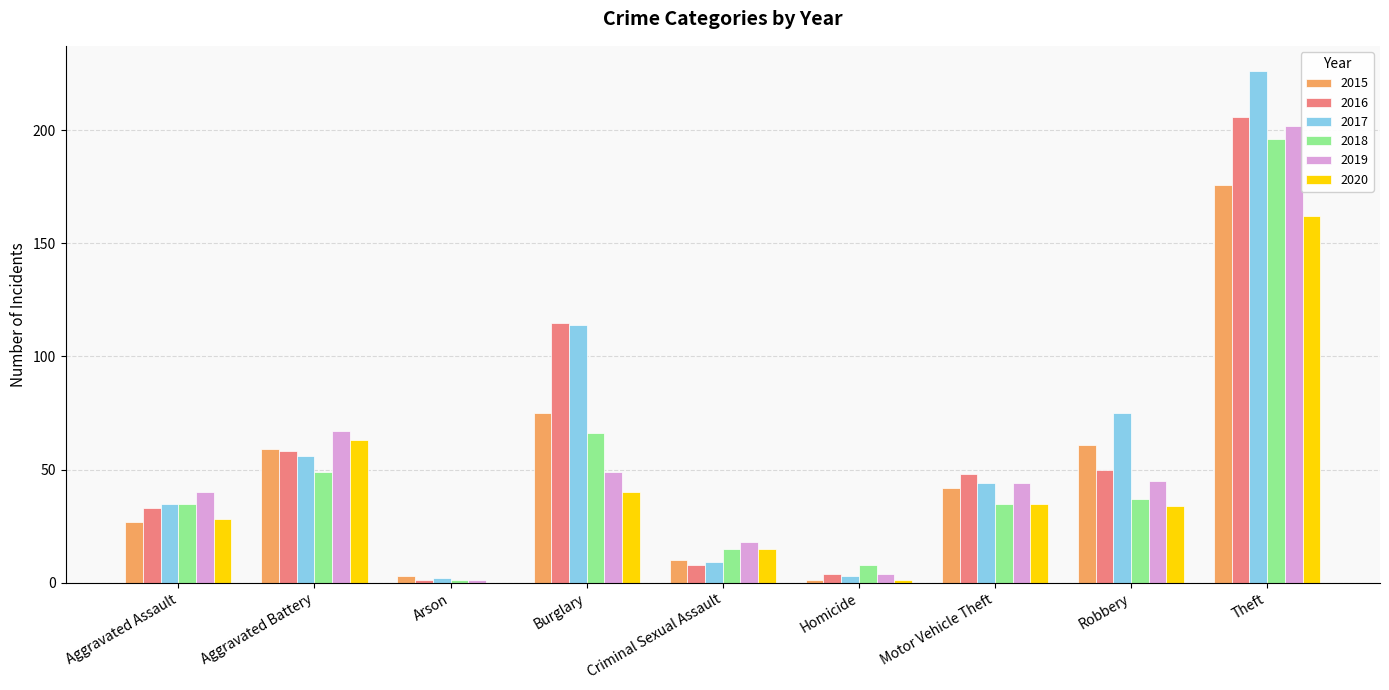

Read the 2018 value at Robbery, to the nearest 10.

40